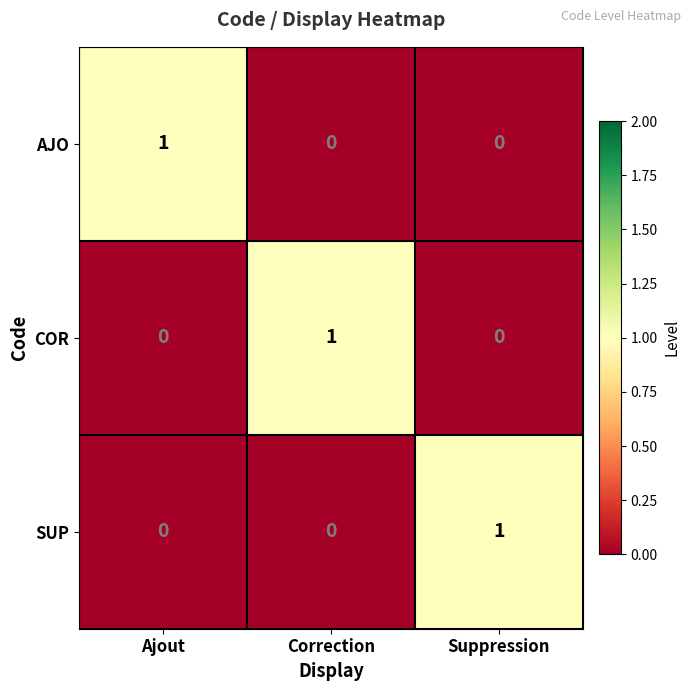

What is the total value across all series at Ajout?

1